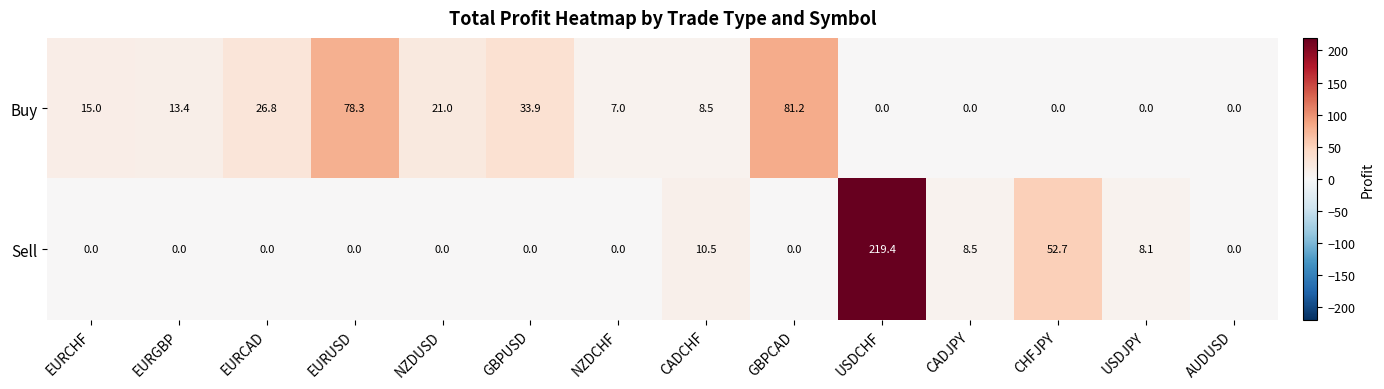

What is the difference between the maximum and minimum values in the Buy series?

81.2